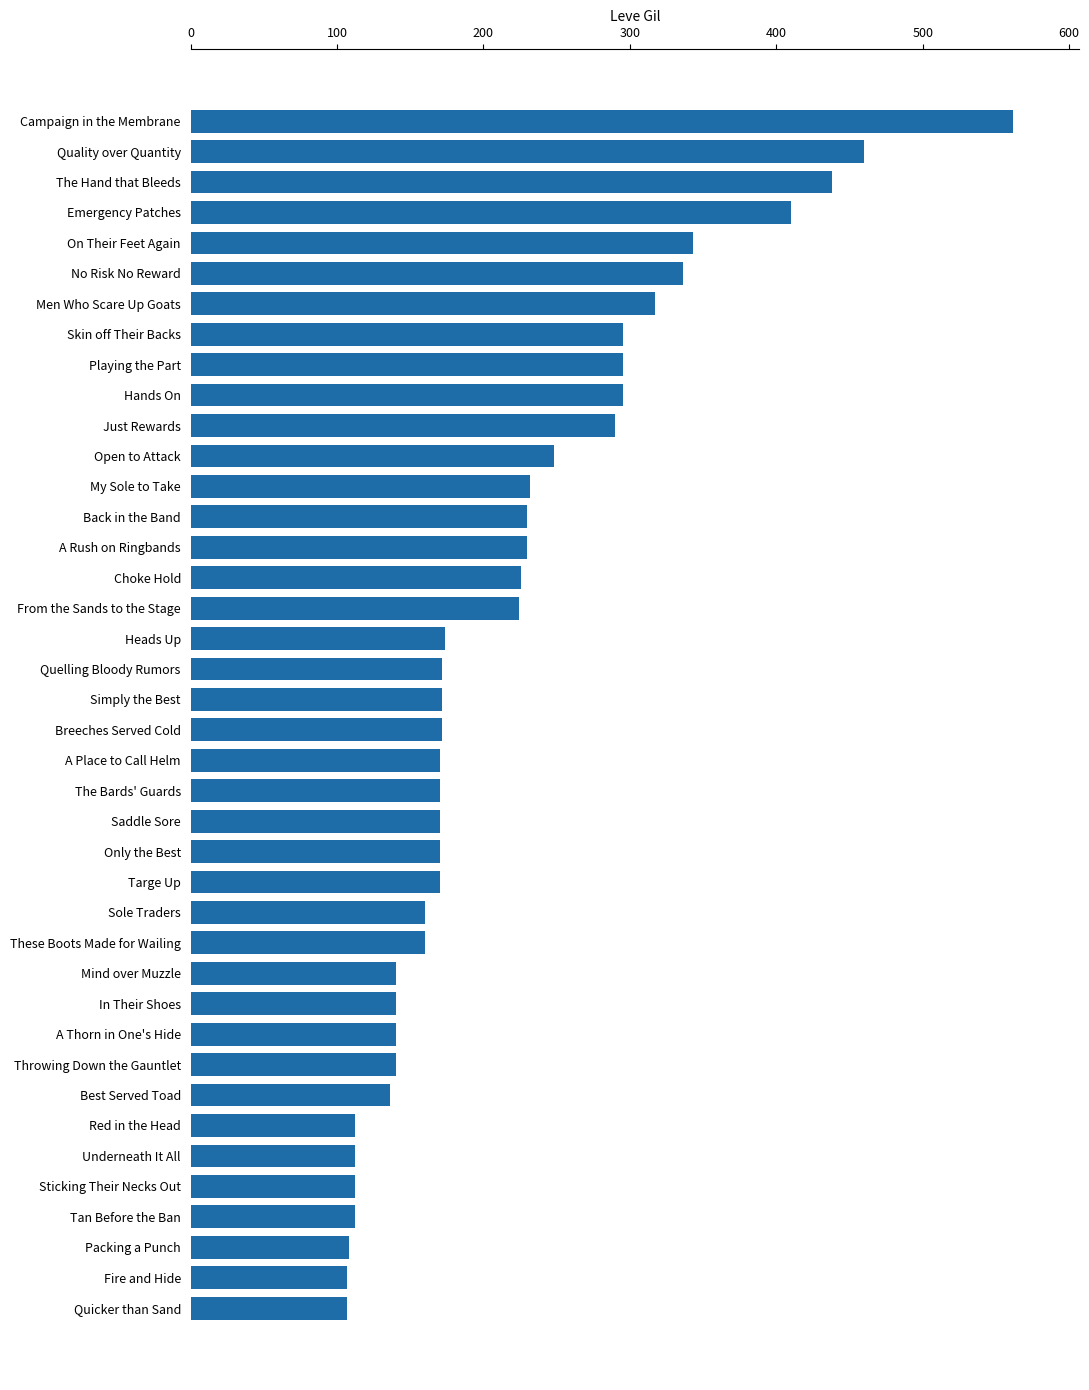

What value does the data have at Quelling Bloody Rumors?

172